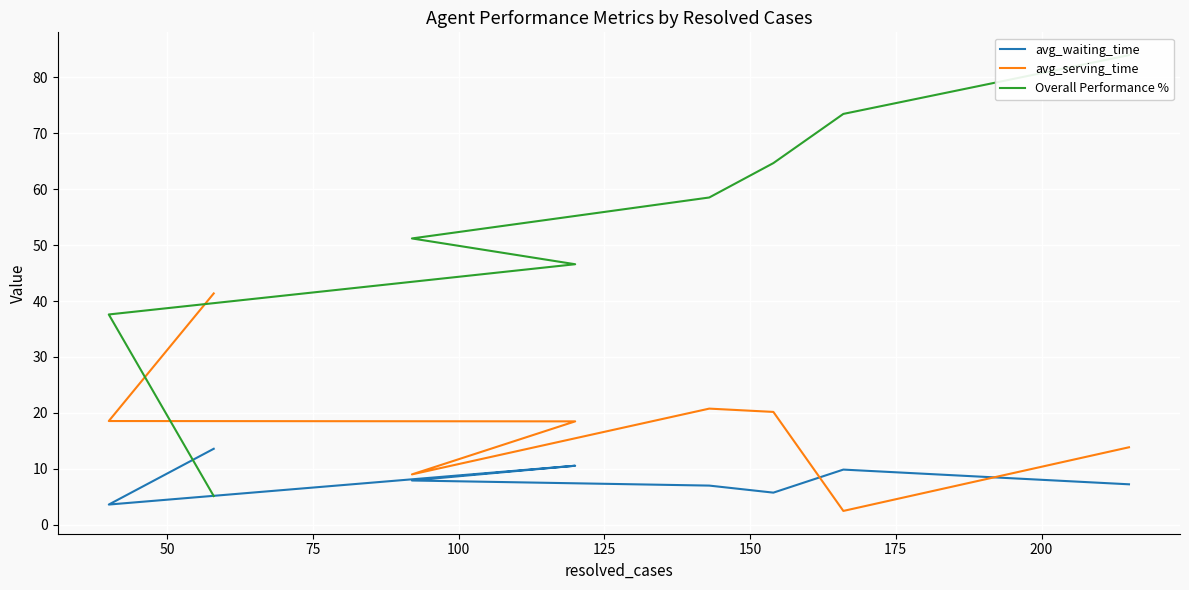

Between 75 and 100, which is larger?

100